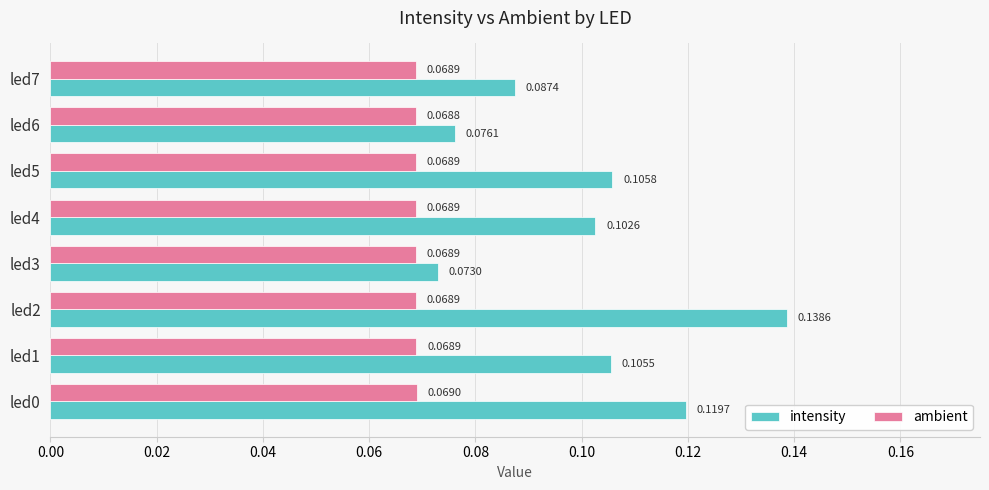

Rank the categories by intensity value from lowest to highest.

led3, led6, led7, led4, led1, led5, led0, led2